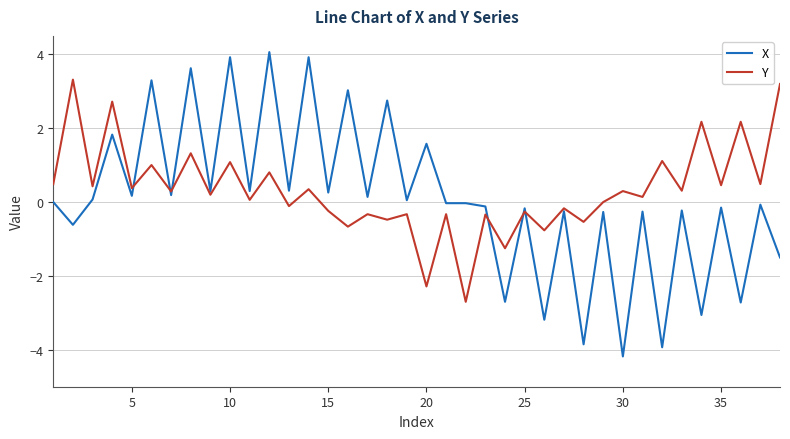

Which series has the widest spread of values?

X